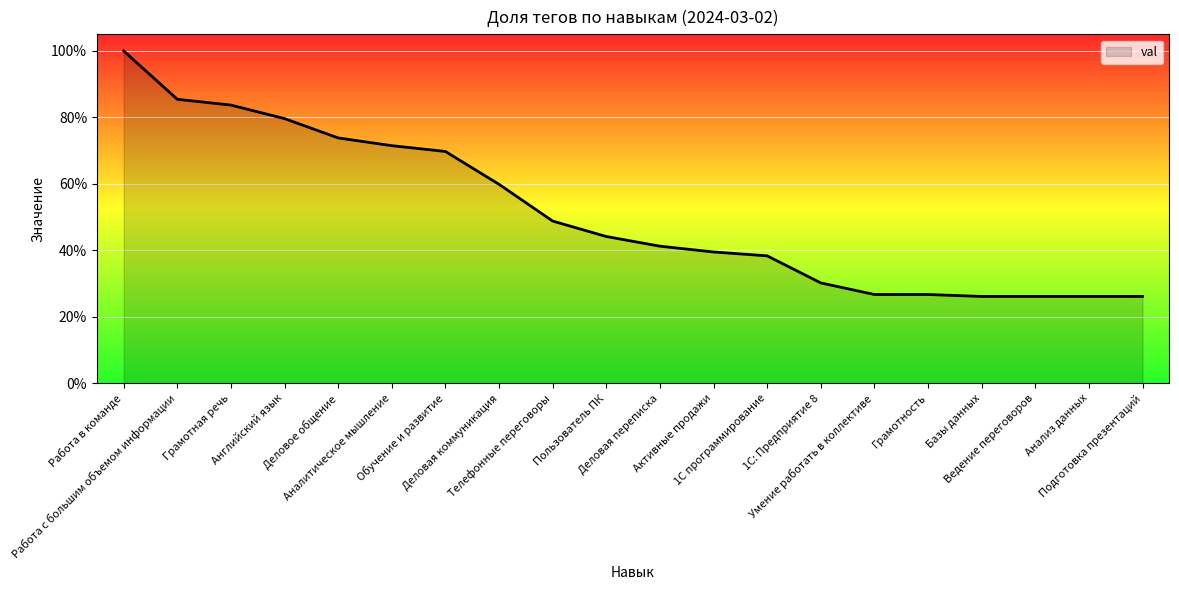

Does the chart display data point markers on the line(s)?

No